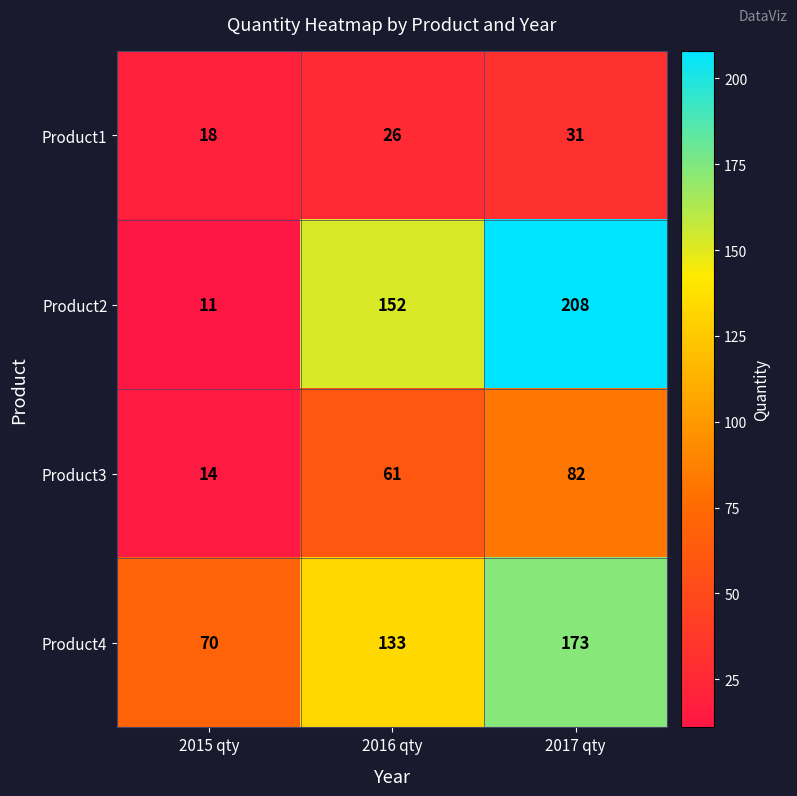

Count the number of categories in the chart.

3